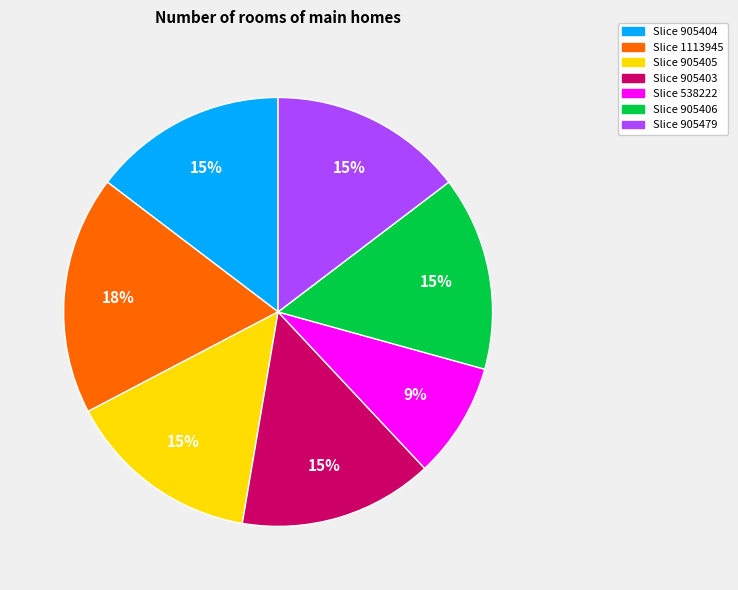

Is there any slice that represents more than half of the pie?

No